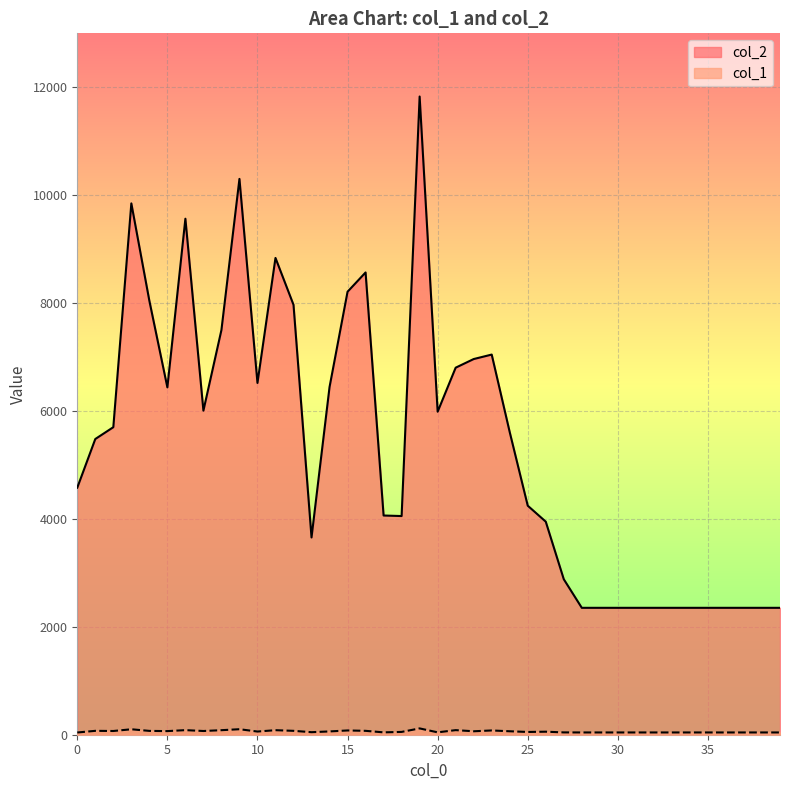

What is the difference between the highest and lowest values at 27?

2839